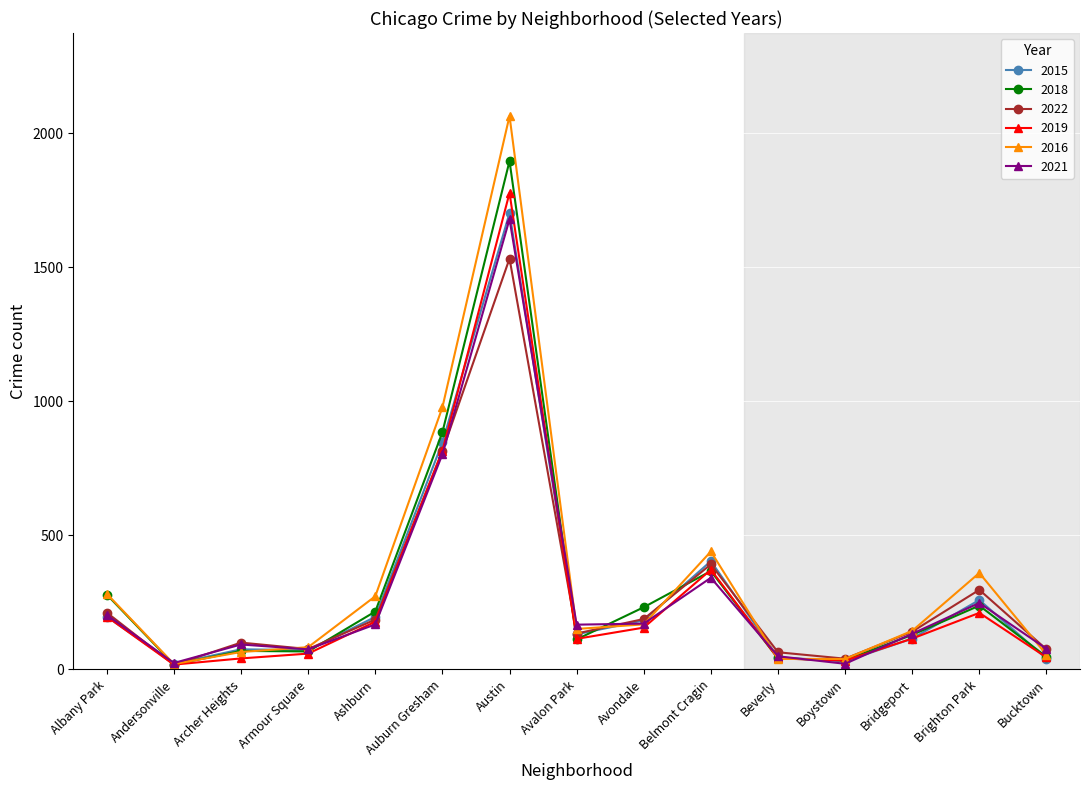

How many data points does each series have?

15